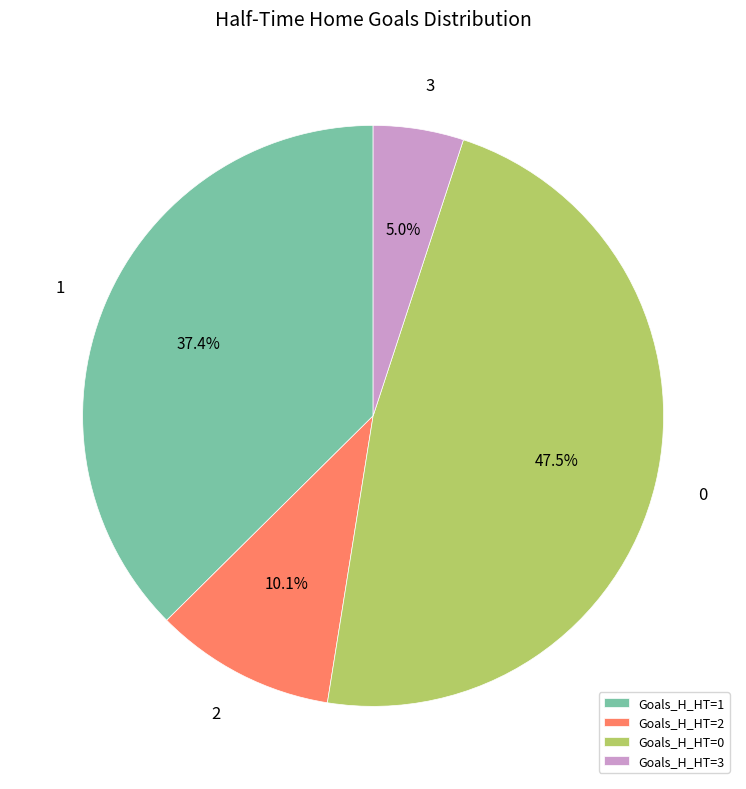

Count the number of slices in the pie.

4